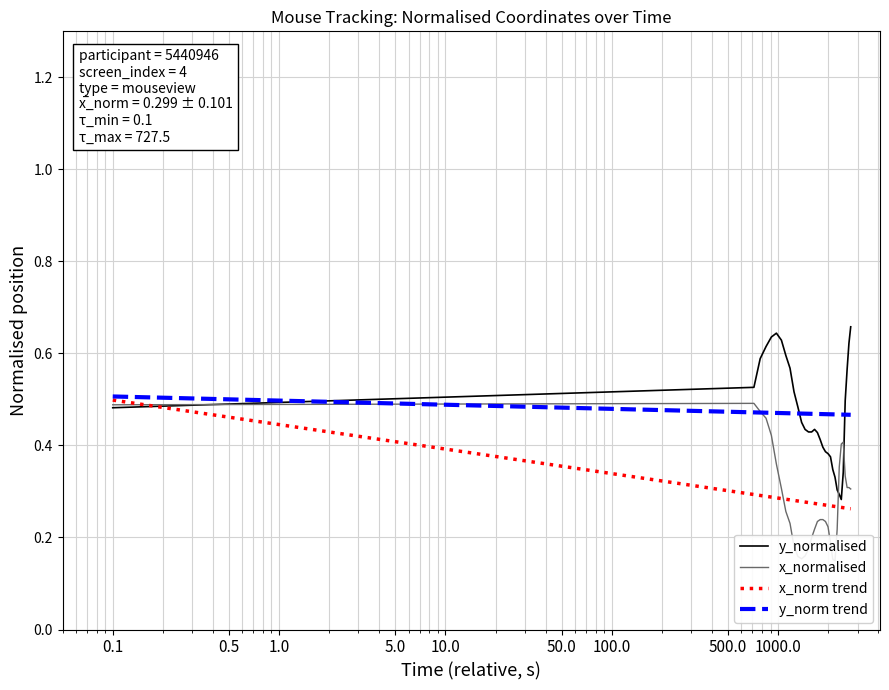

What is the sum of all y_norm trend values?

16.0